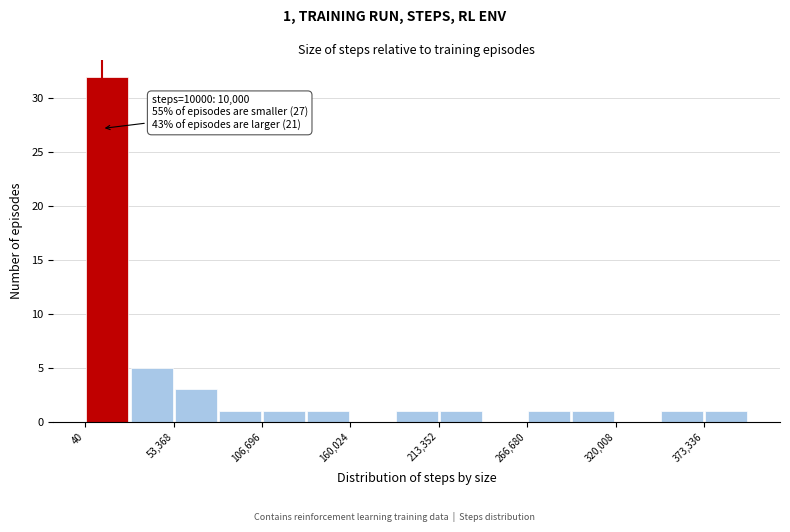

Around what value on the x-axis is the tallest bar? Give the approximate position of its centre, as read against the axis.

10000